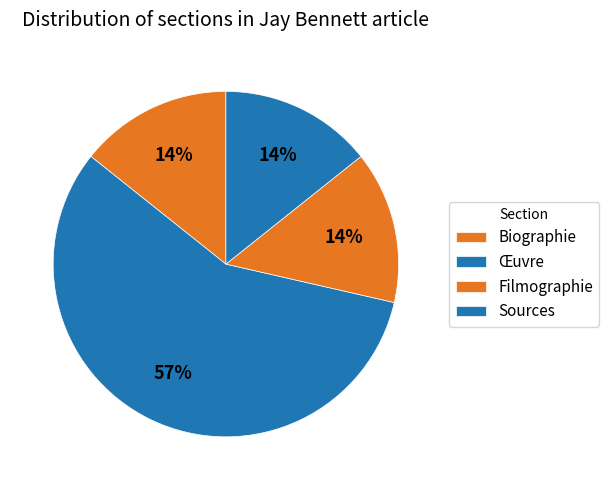

Is it true that Biographie is 14% of the pie?

True